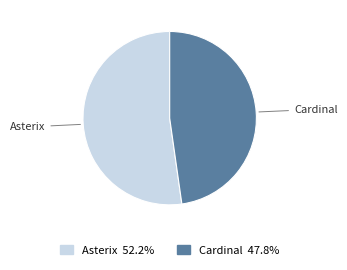

Approximately how many times larger is the value at Cardinal 47.8% compared to Asterix 52.2%?

0.9